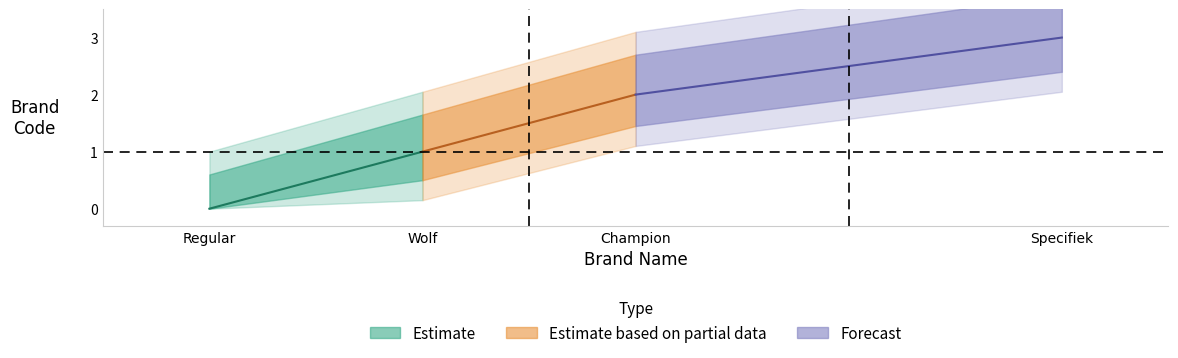

Reading left to right, transcribe all the data shown in this chart.

Regular=0	Wolf=1	Champion=2	Specifiek=3